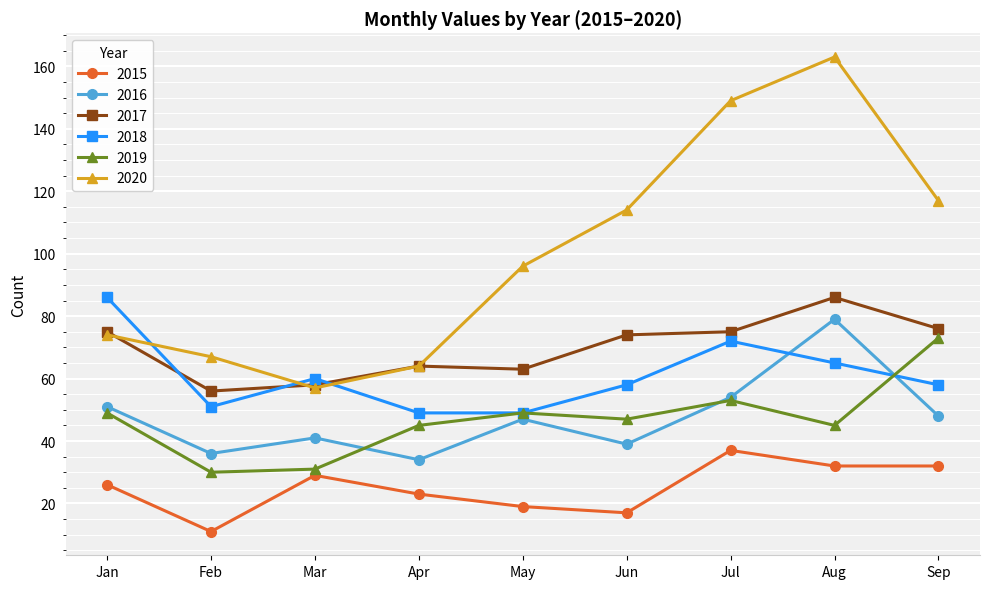

True or false: 2020 has more than 1 interior local peaks.

False